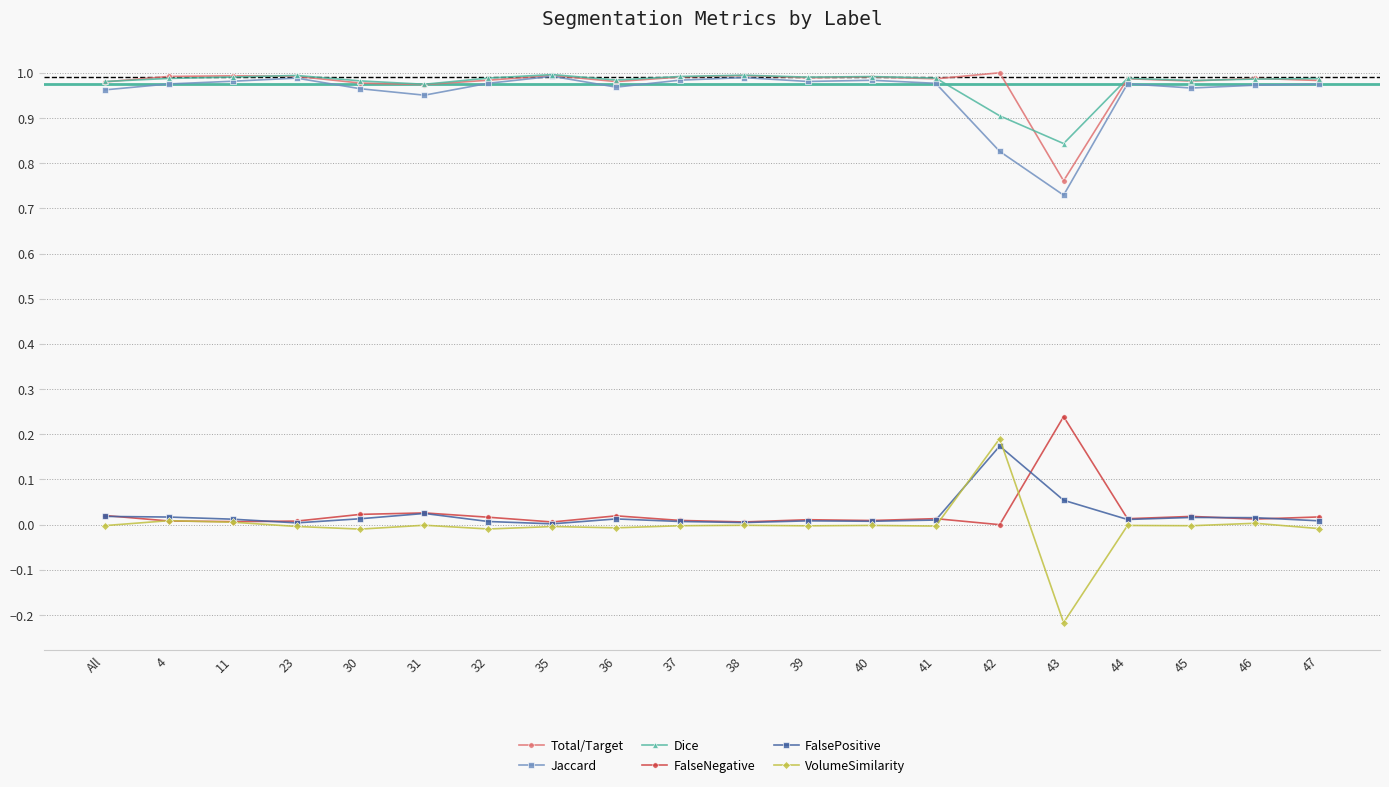

True or false: VolumeSimilarity has more than 2 interior local peaks.

True